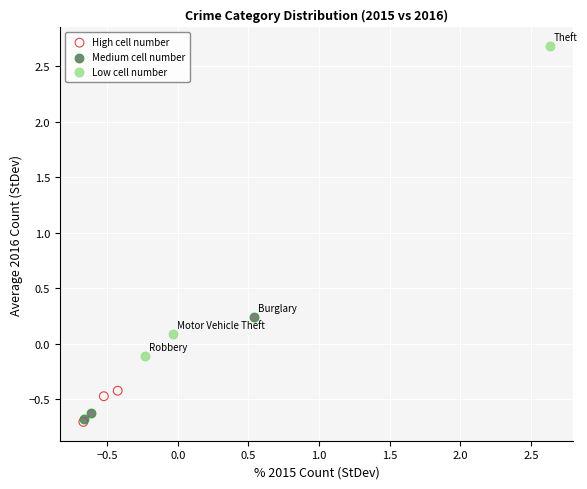

Which series reaches the maximum Y coordinate?

Low cell number